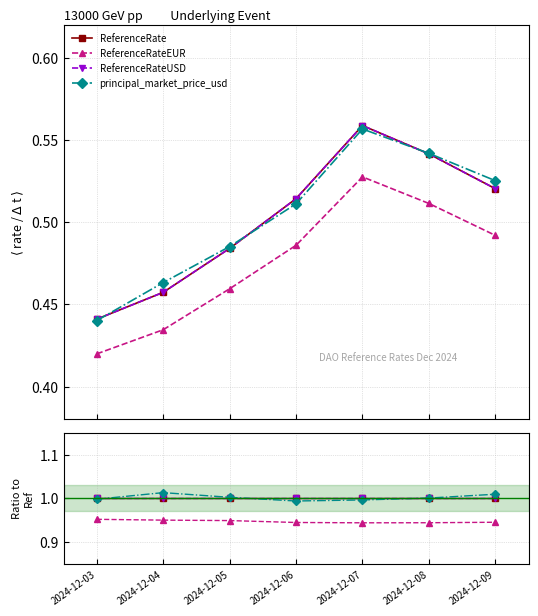

Count the number of categories in the chart.

7